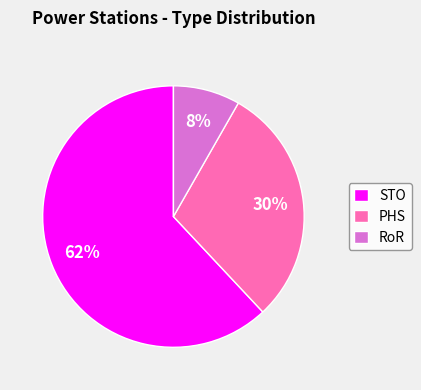

Which slice is the smallest?

RoR